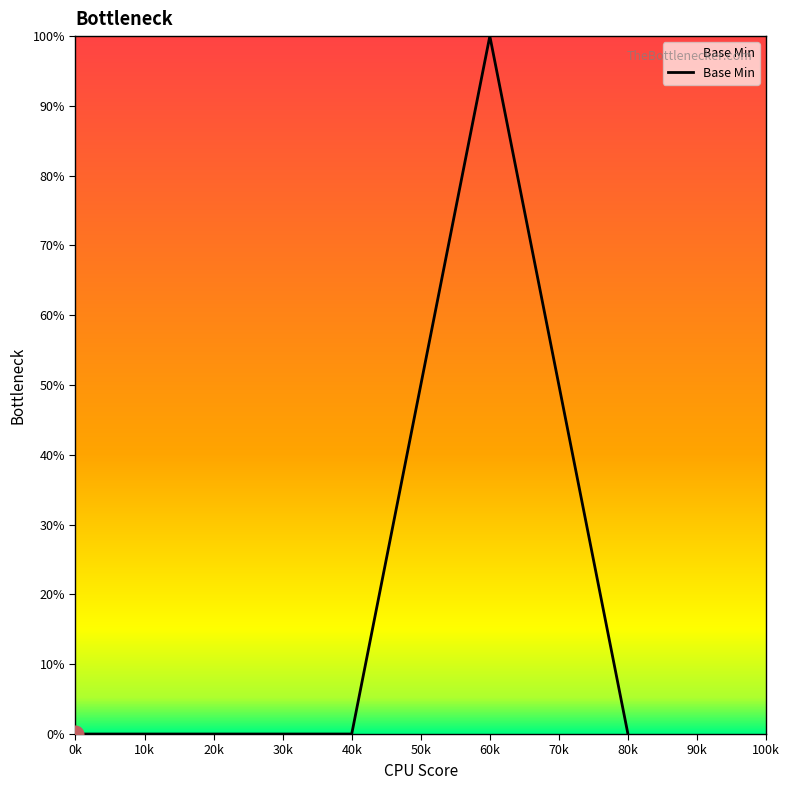

What position from the left is 20k?

2